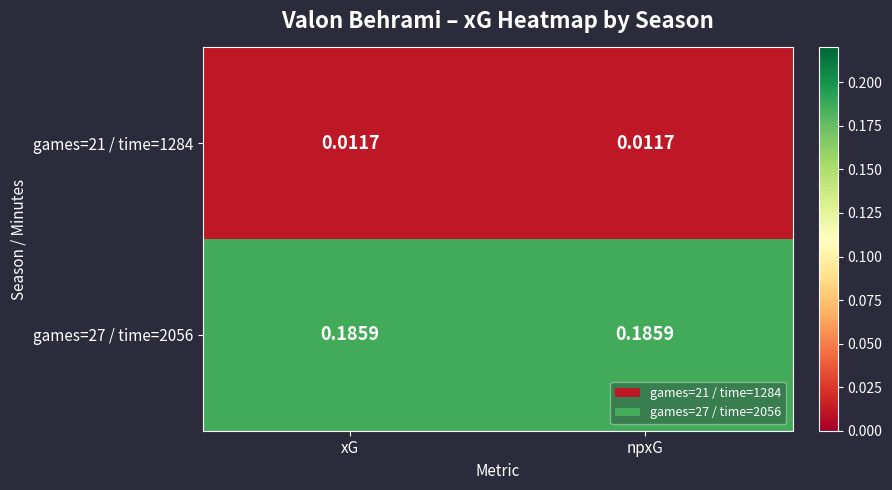

Is the value of games=27 / time=2056 at npxG greater than the value of games=21 / time=1284 at xG?

Yes